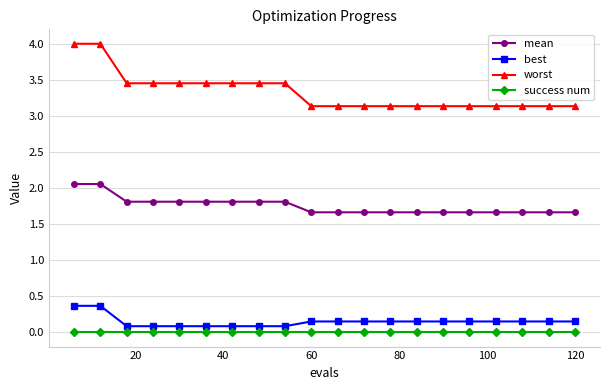

What is the value of the mean point at the 3rd from the left?

1.8